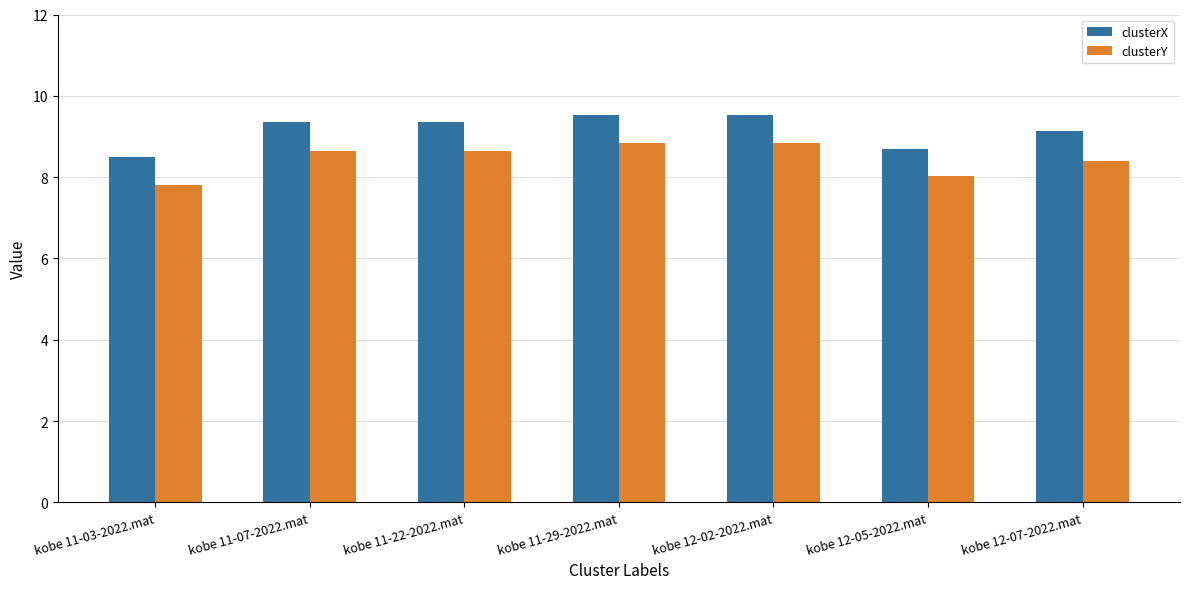

Which series has the widest spread of values?

clusterX